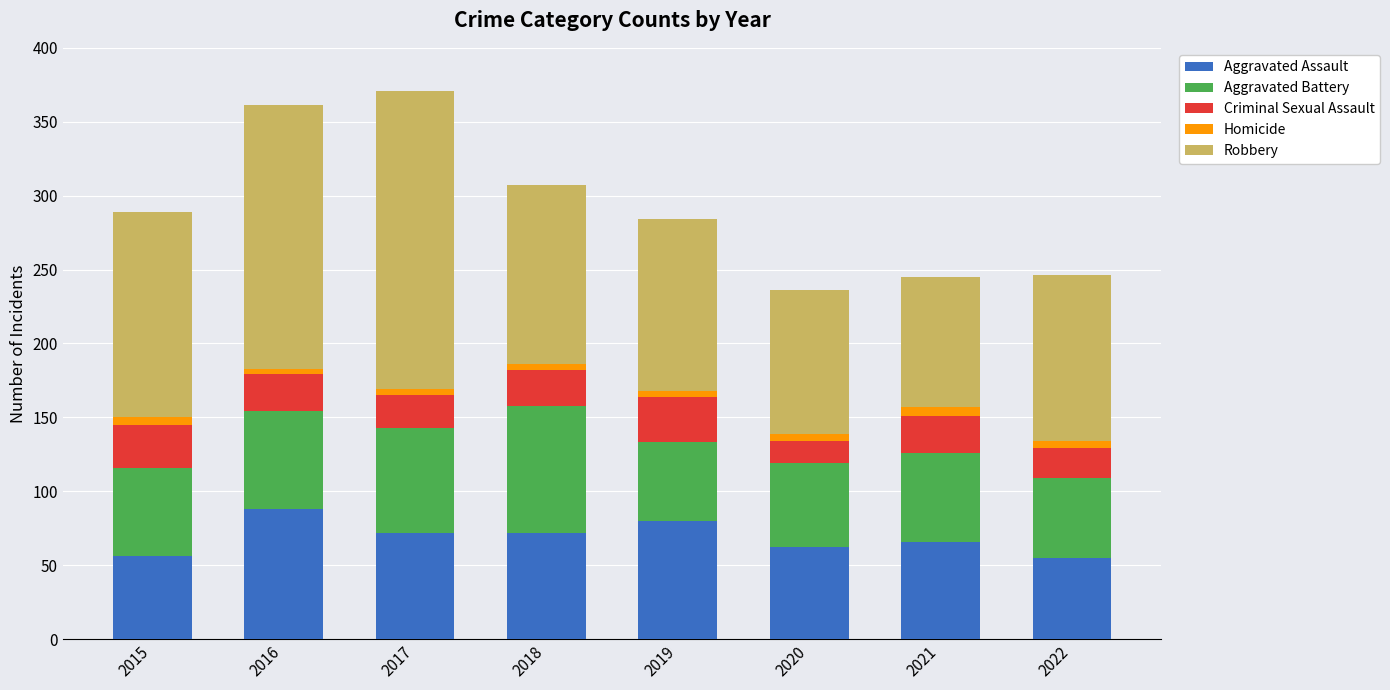

What is the minimum value for Aggravated Assault?

55